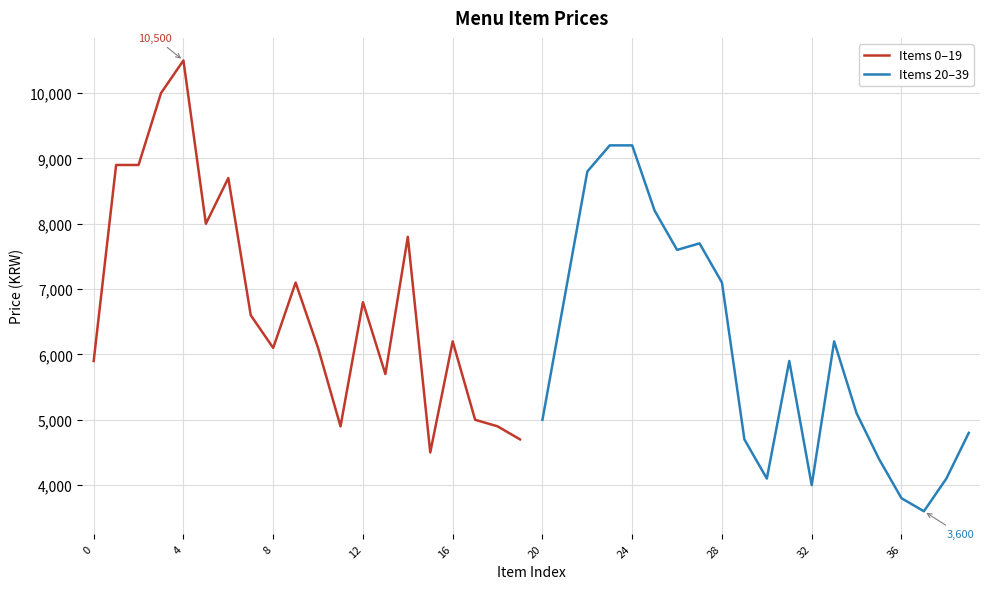

What is the minimum value for Items 20–39?

3600